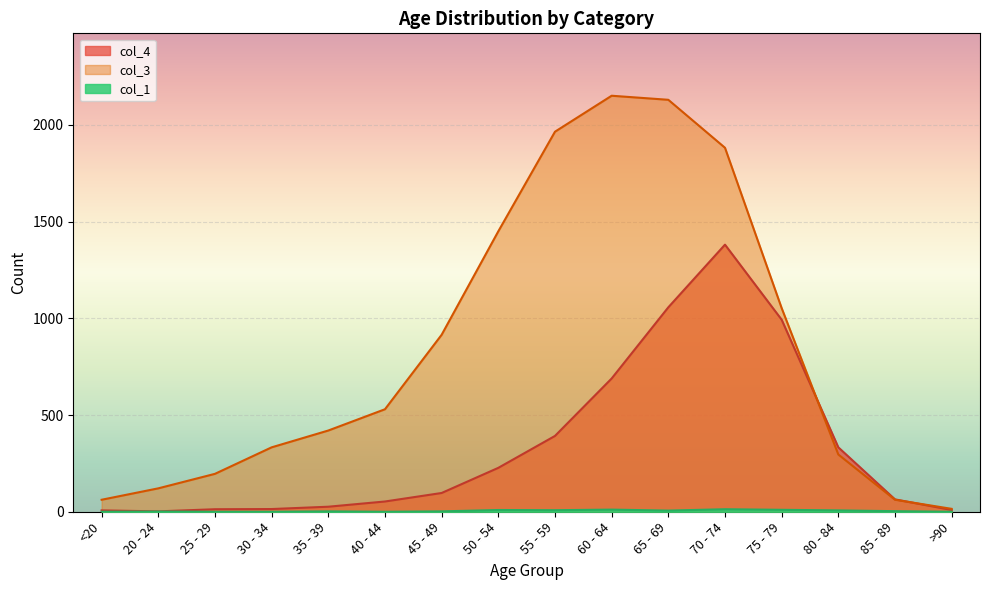

Between 65 - 69 and 20 - 24, which is larger?

65 - 69